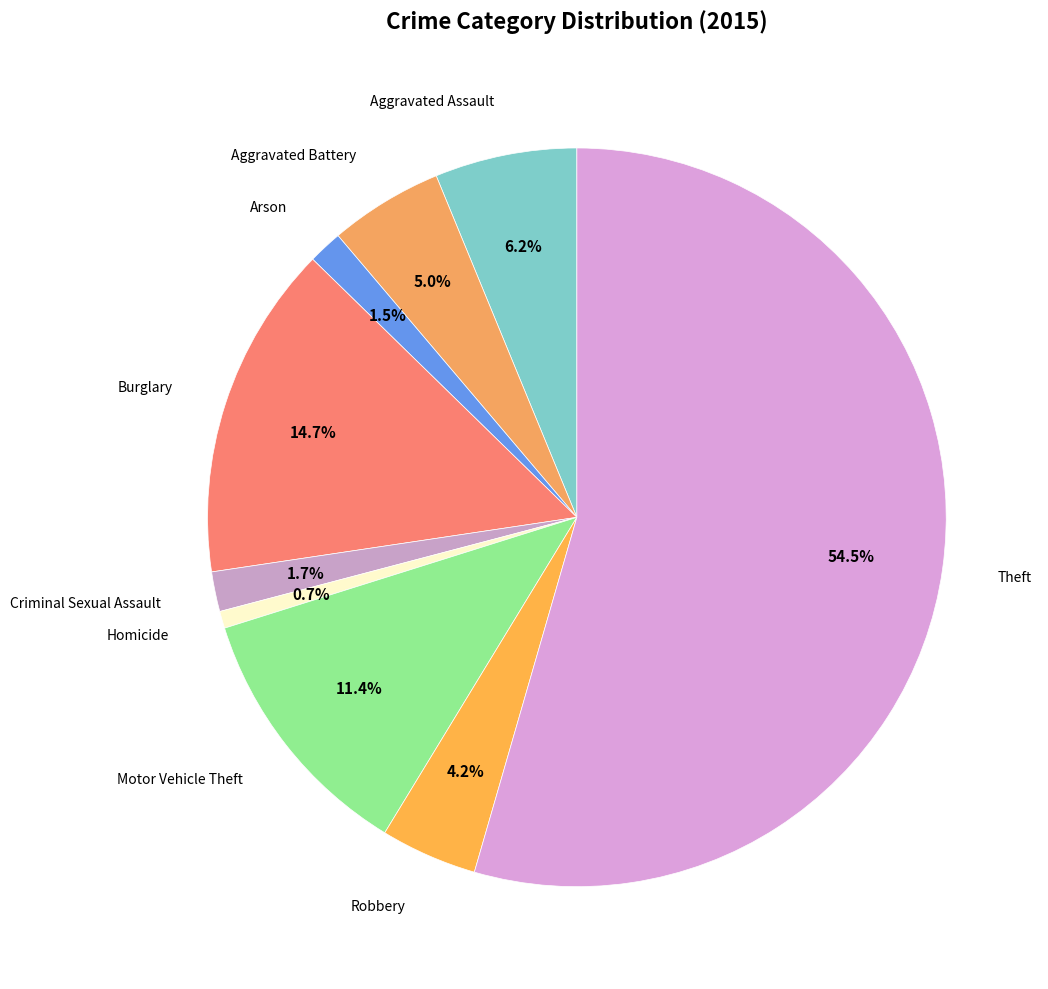

Count the number of slices in the pie.

9